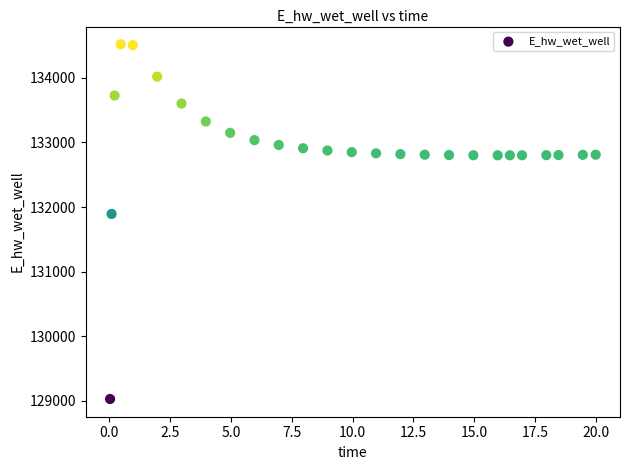

What is the range of X values (max minus min)?

20.0